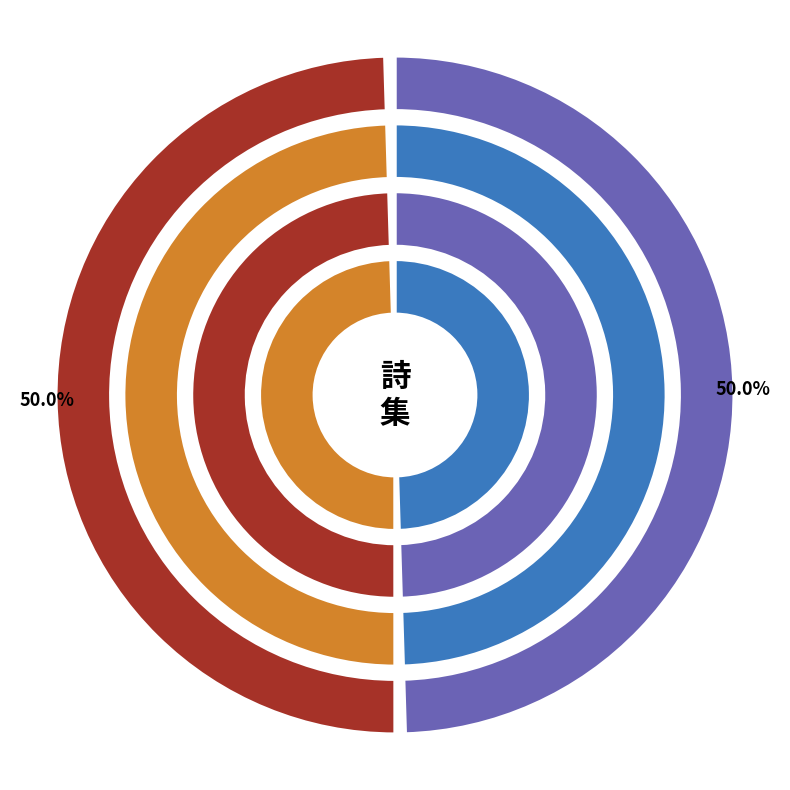

Is 仲冬二日由下径舆疾还珠林悼风景之顿殊幸茆庐之无恙喜赋一首 the majority of the pie?

Yes